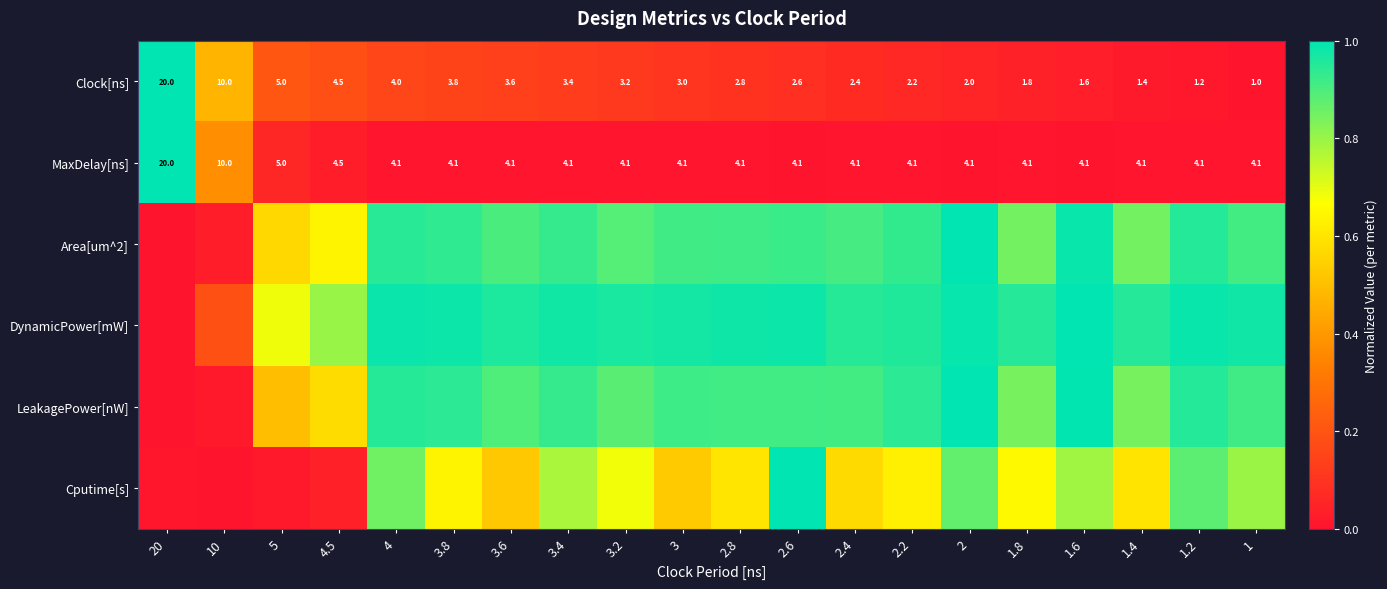

What is the difference between the highest and lowest values at 3.8?

1.0